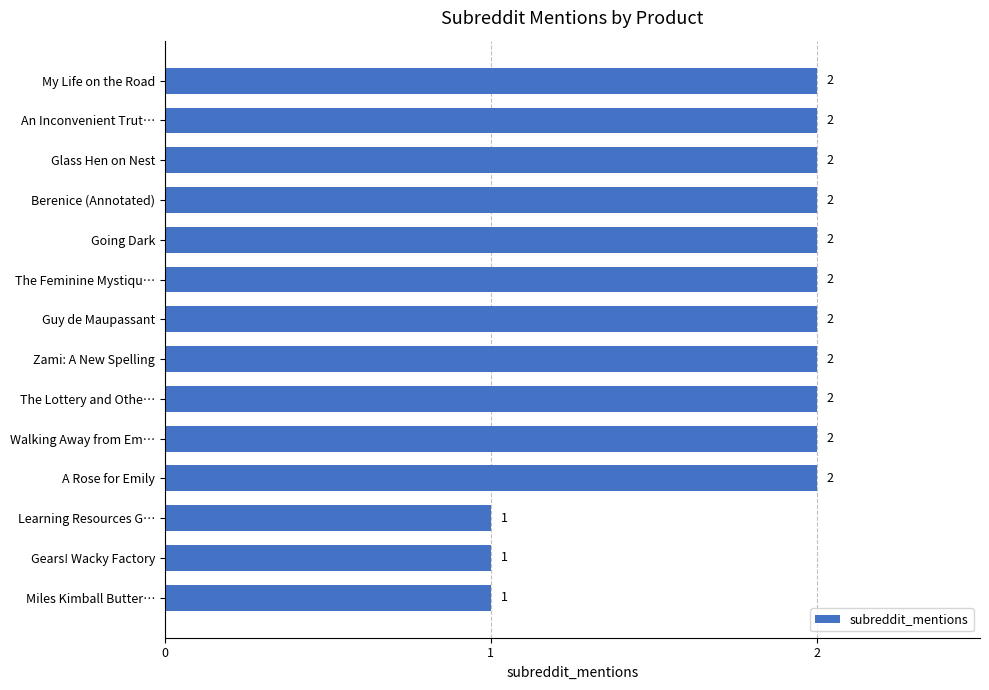

What is the label of the 9th bar from the bottom?

The Feminine Mystiqu…